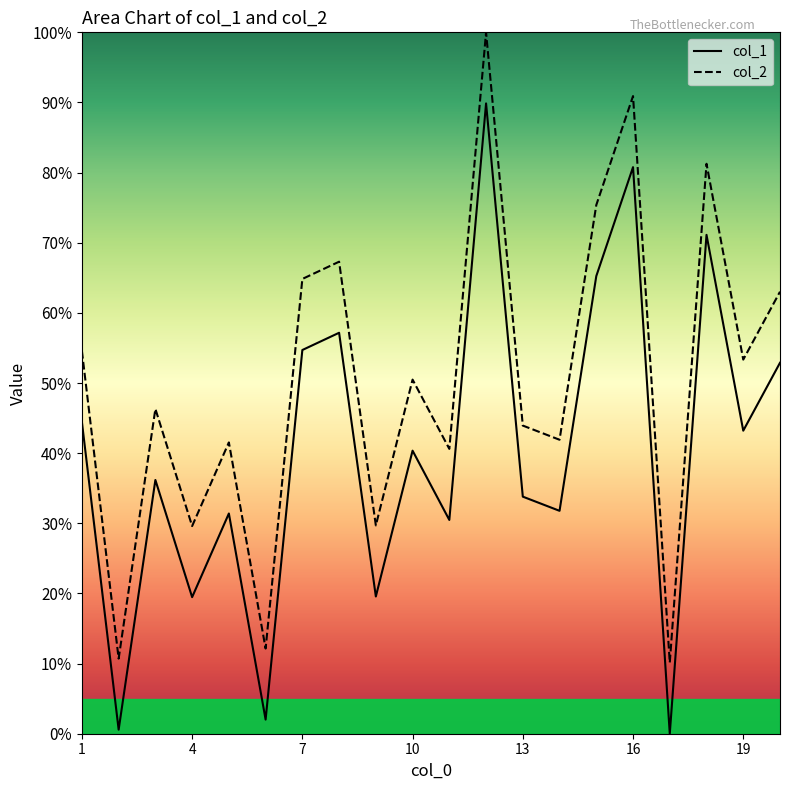

What is the highest value of the col_1 series?

89.9